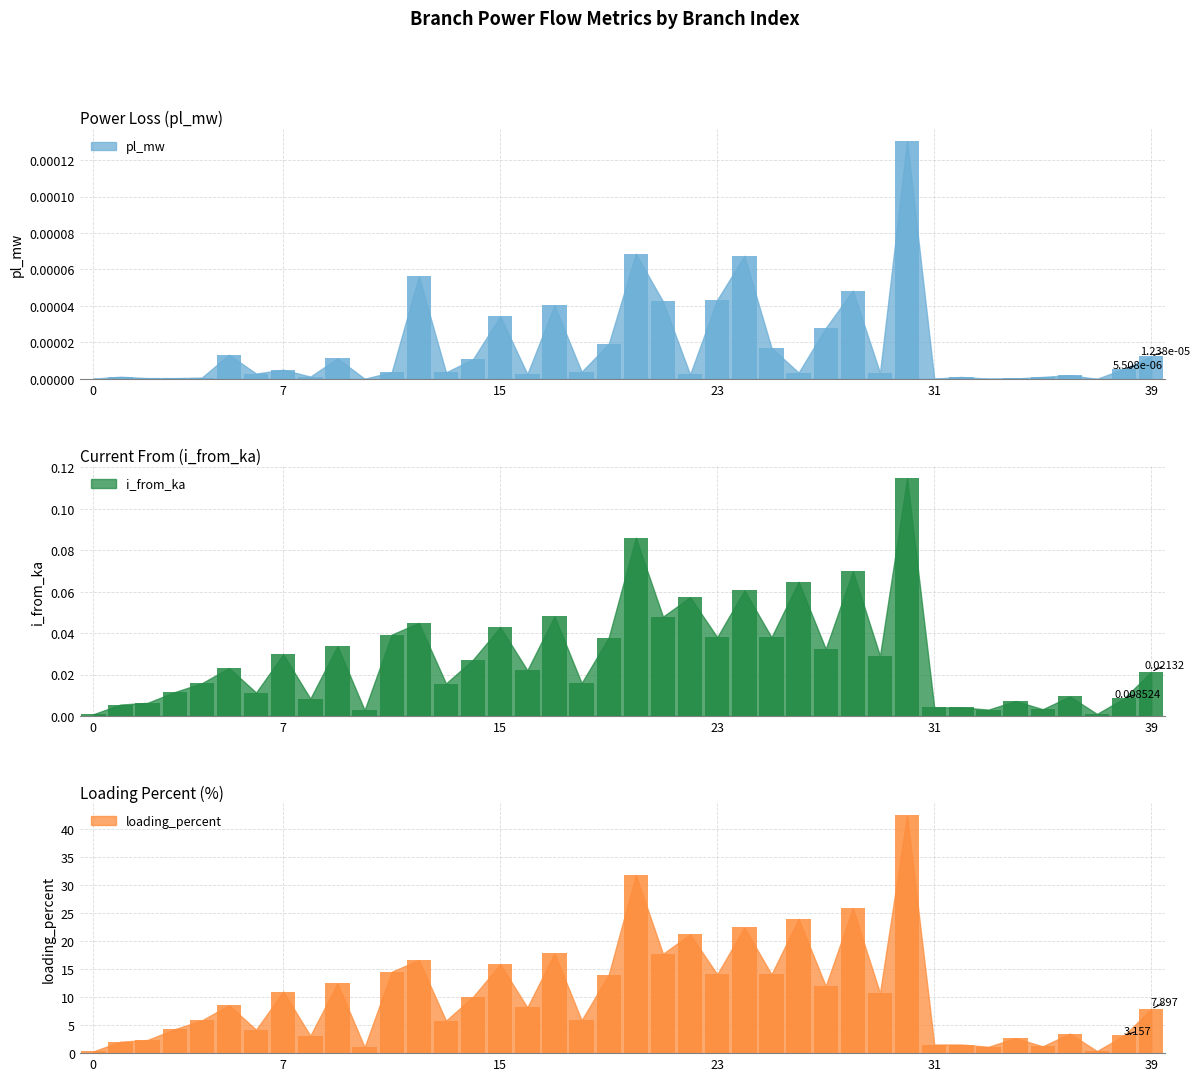

Reading right to left, transcribe all the data shown in this chart.

pl_mw_bar: 0.0	0.0	0.0	0.0	0.0	0.0	0.0	0.0	0.0	0.0	0.0	0.0	0.0	0.0	0.0	0.0	0.0	0.0	0.0	0.0	0.0	0.0	0.0	0.0	0.0	0.0	0.0	0.0	0.0	0.0	0.0	0.0	0.0	0.0	0.0	0.0	0.0	0.0	0.0	0.0
i_from_ka_bar: 0.0	0.0	0.0	0.0	0.0	0.0	0.0	0.0	0.0	0.1	0.0	0.1	0.0	0.1	0.0	0.1	0.0	0.1	0.0	0.1	0.0	0.0	0.0	0.0	0.0	0.0	0.0	0.0	0.0	0.0	0.0	0.0	0.0	0.0	0.0	0.0	0.0	0.0	0.0	0.0
loading_percent_bar: 7.9	3.2	0.4	3.5	1.2	2.7	1.1	1.5	1.5	42.5	10.8	25.9	12.0	24.0	14.1	22.5	14.1	21.2	17.8	31.9	14.0	5.9	17.8	8.2	15.9	10.1	5.8	16.6	14.5	1.1	12.5	3.1	11.0	4.2	8.6	5.9	4.3	2.4	2.0	0.3